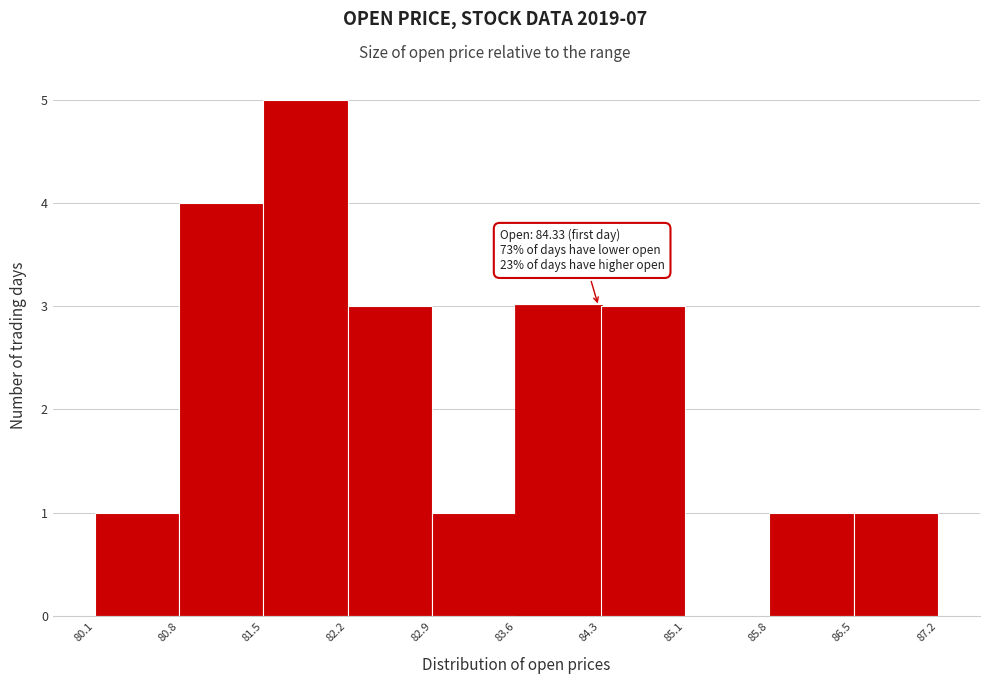

Over which range of the x-axis is the bar tallest?

81.5 to 82.2